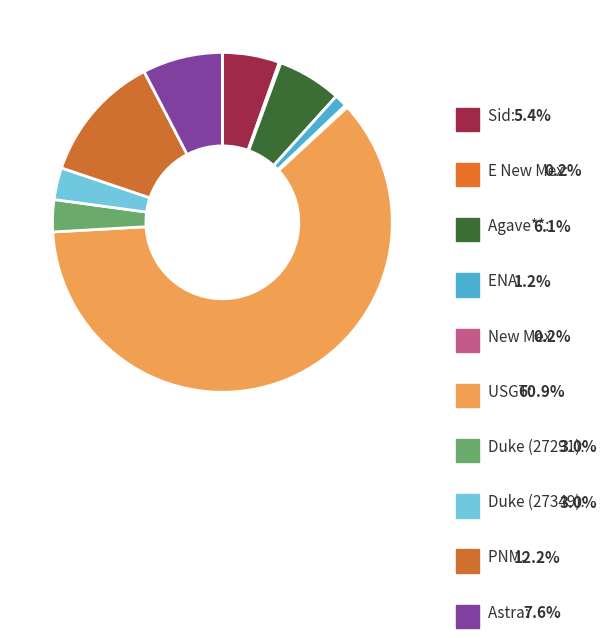

Do PNM and Agave** together represent more than half of the pie?

No